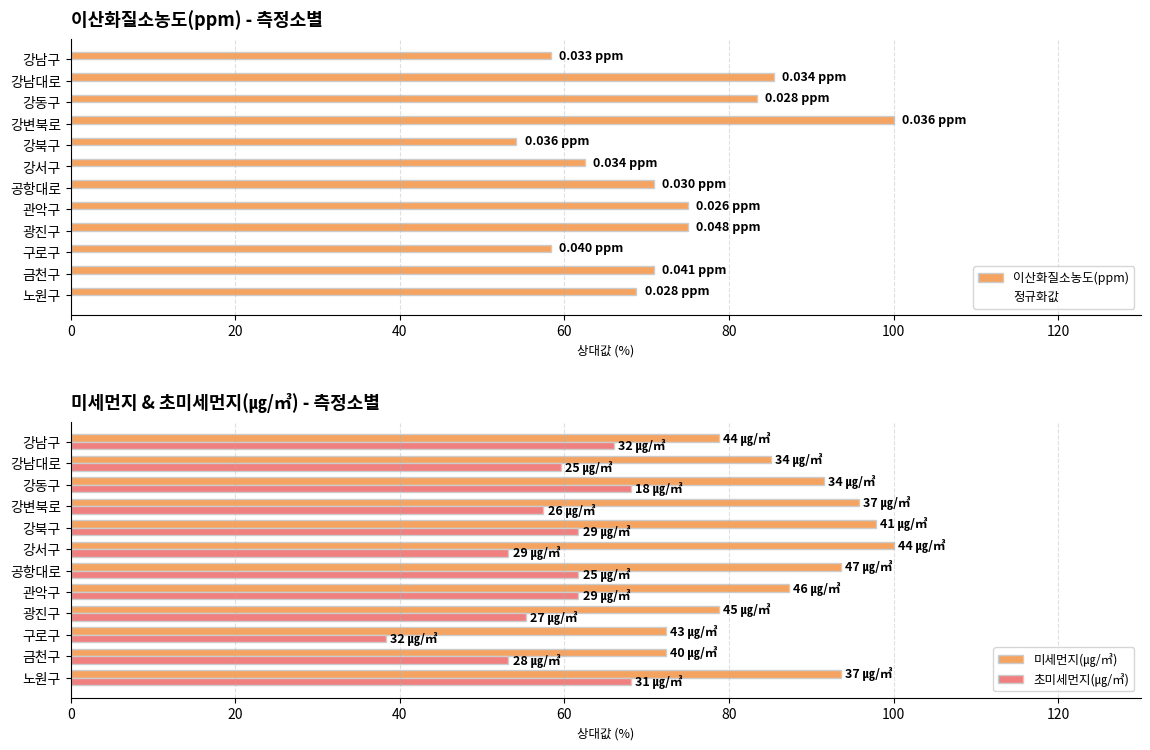

What is the difference between the maximum and minimum values in the 이산화질소농도(ppm) series?

45.8